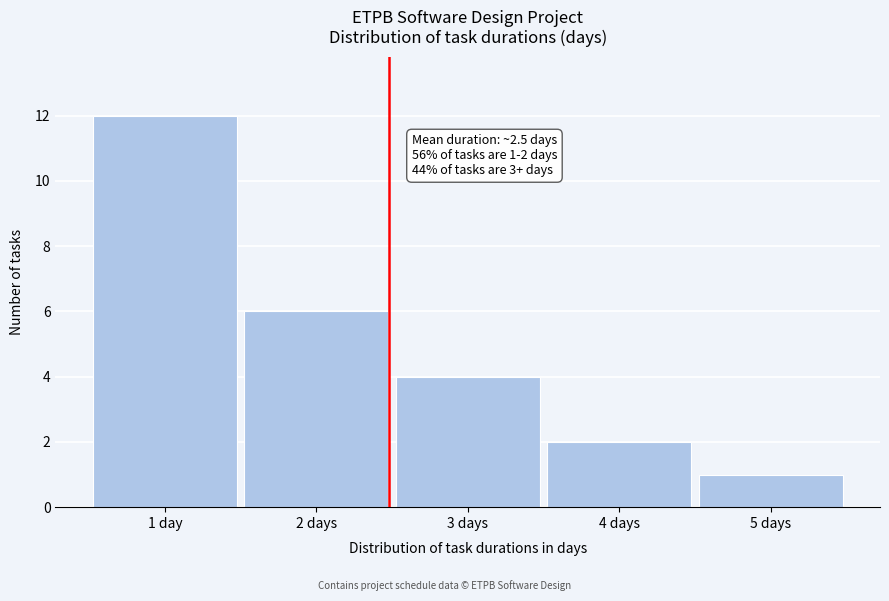

Reading left to right, transcribe all the data shown in this chart.

1 day=12	2 days=6	3 days=4	4 days=2	5 days=1